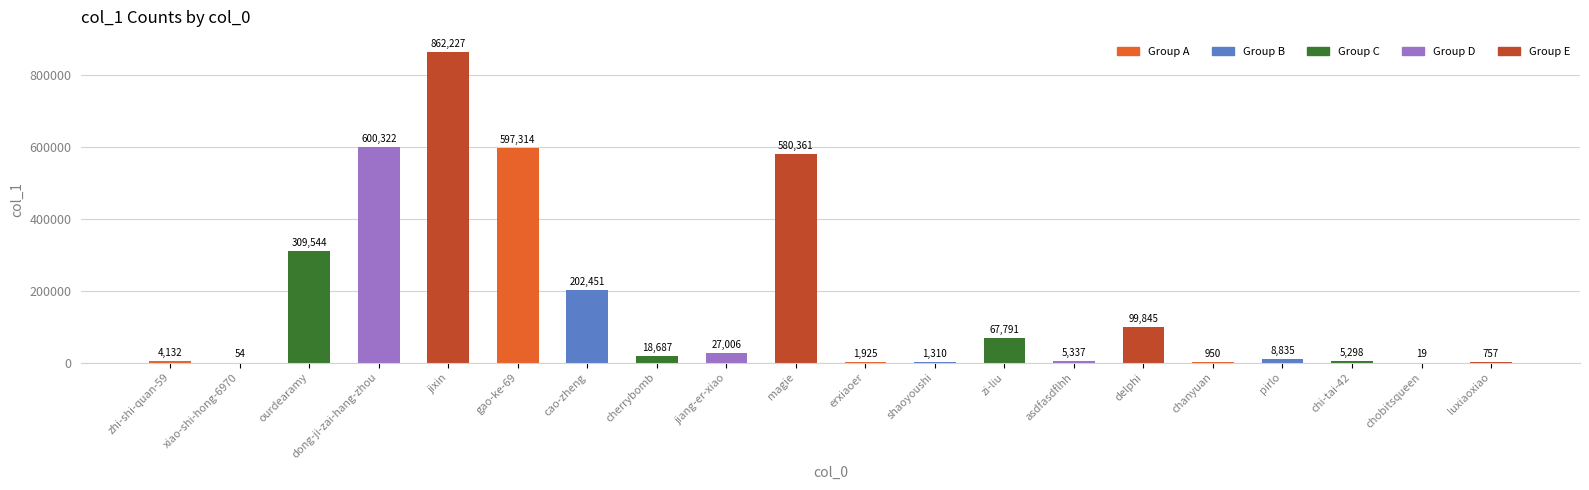

The value at jixin is 403475. True or false?

False